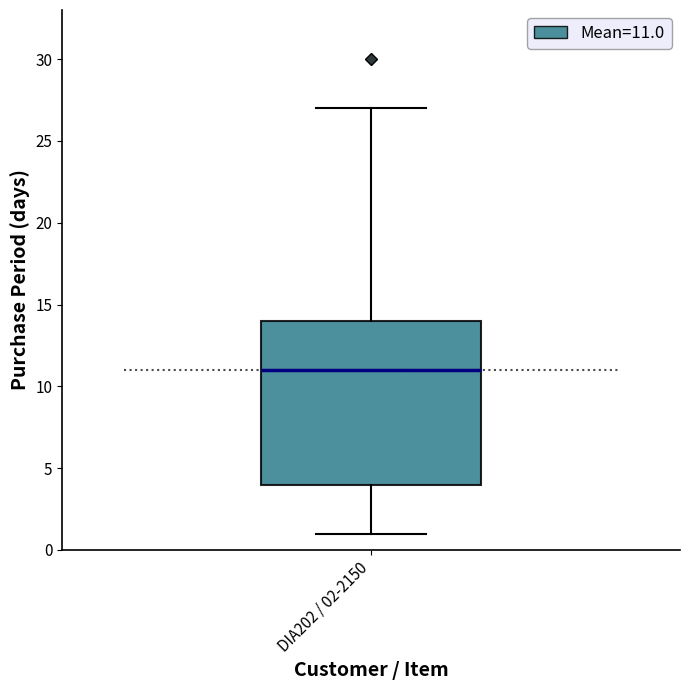

Transcribe this box plot: give where the median line is, the range the box spans, and where the two whiskers end, as read against the y-axis. The values are not printed on the chart, so give them approximately, as read against the axis.

median 11, box 4 to 14, whiskers 1 to 27